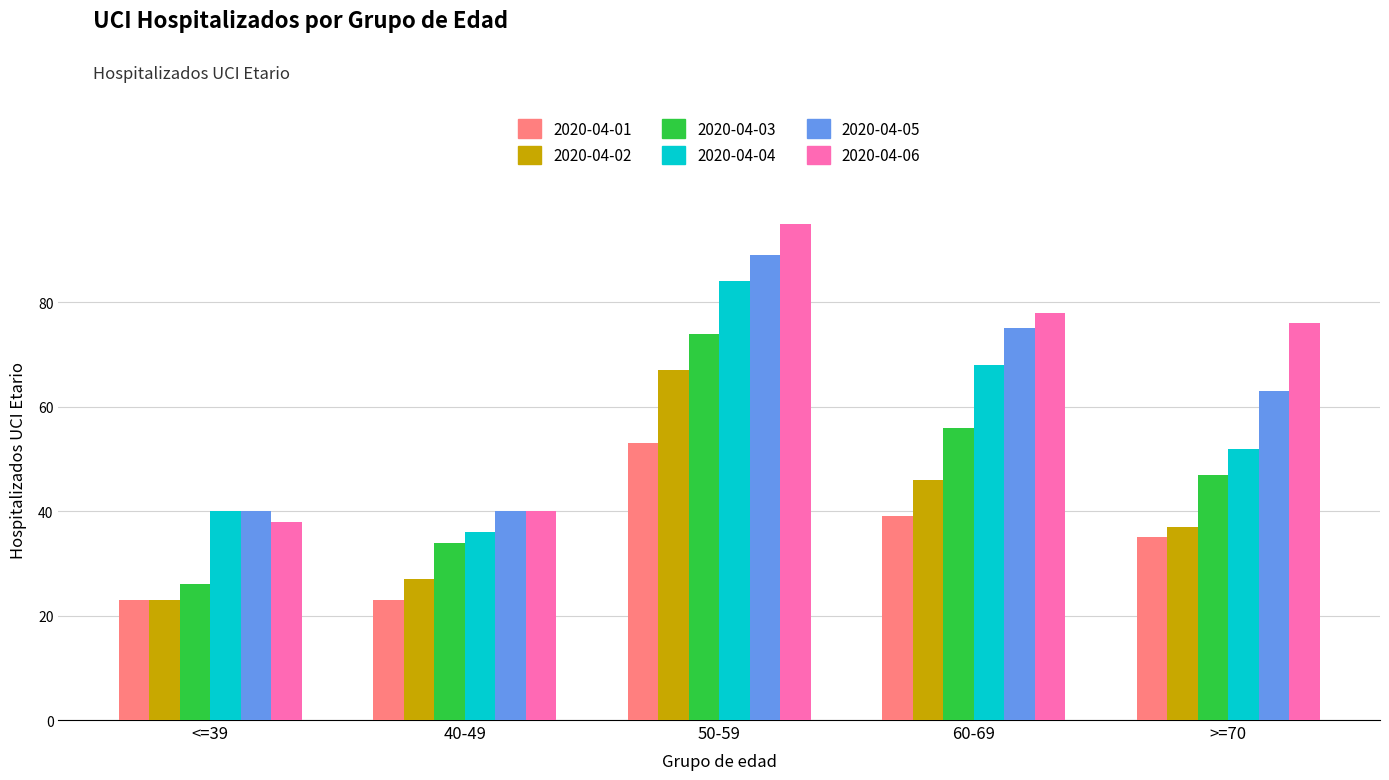

What is the label of the 3rd bar from the right?

50-59